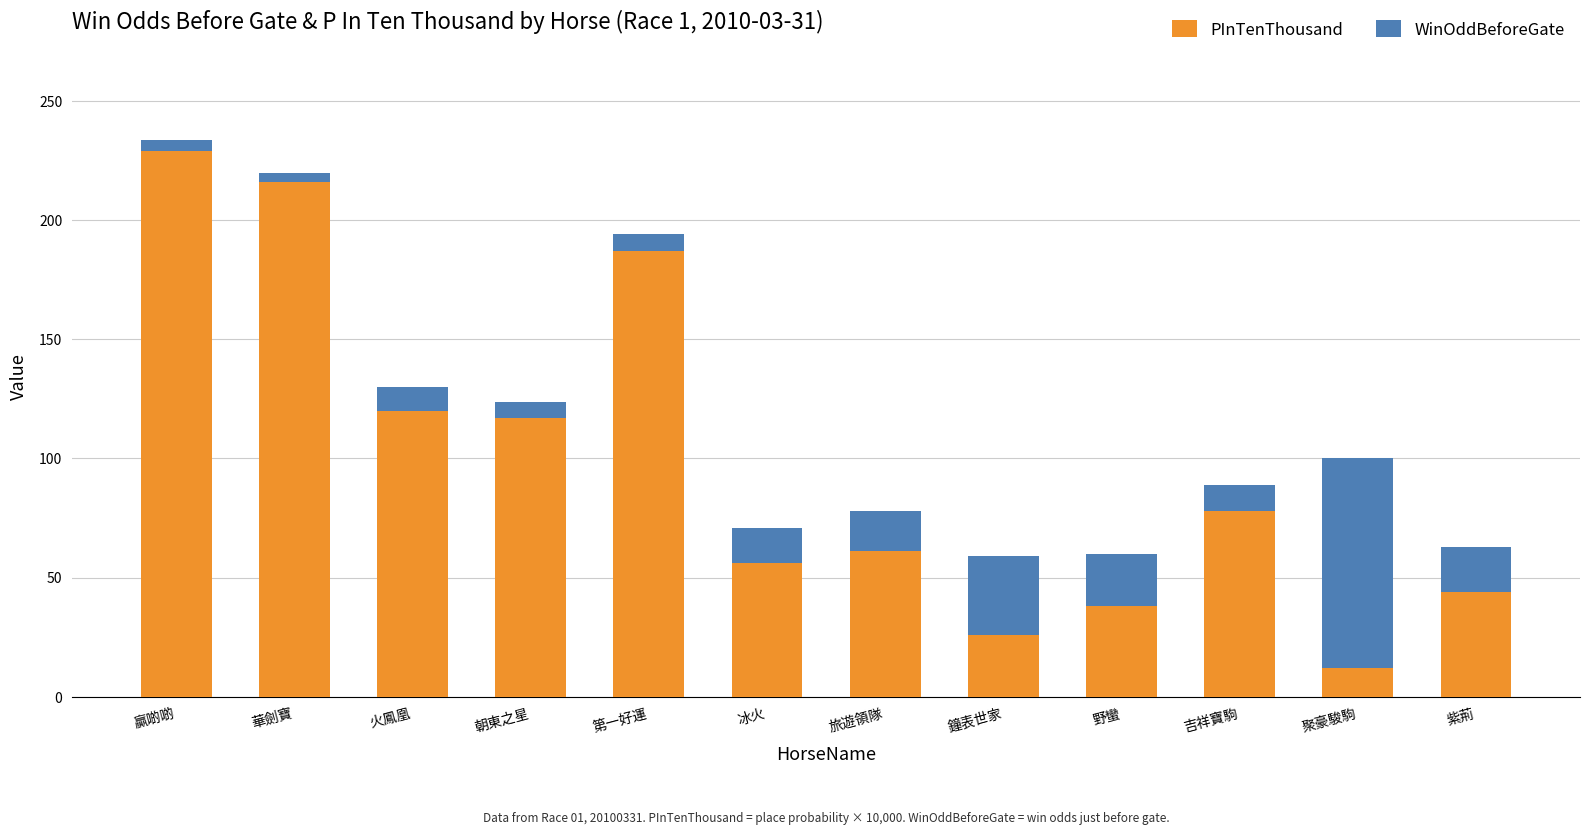

At which label is PInTenThousand closest to 120?

火鳳凰